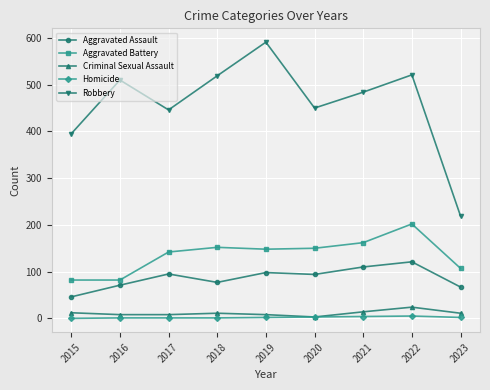

The Criminal Sexual Assault series shows 11 at 2023. True or false?

True